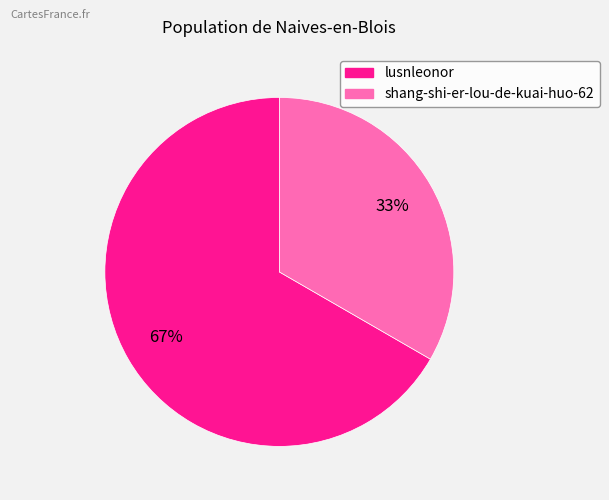

Is the sum of shang-shi-er-lou-de-kuai-huo-62 and lusnleonor greater than half?

Yes